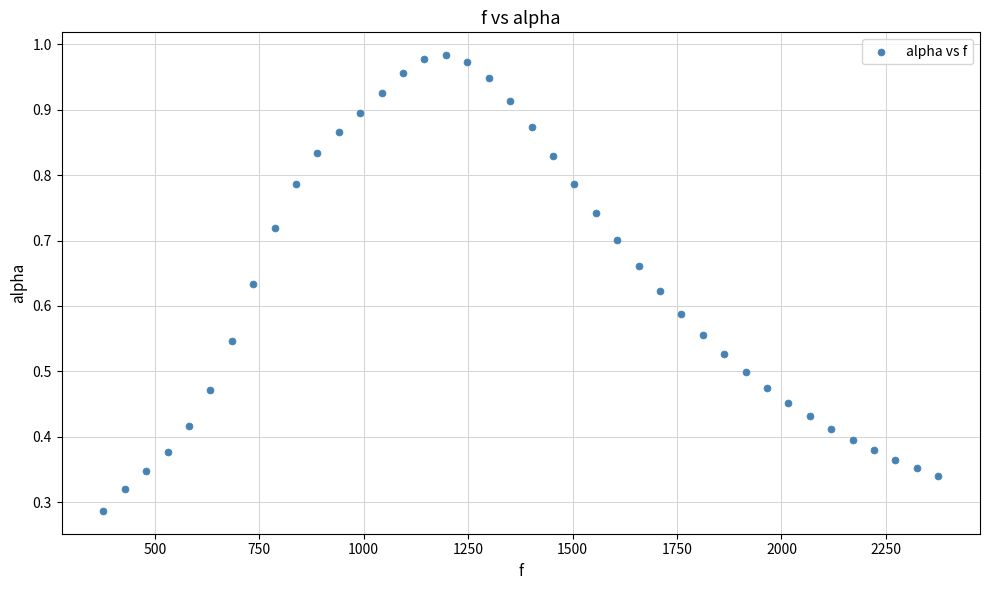

How many data points are displayed?

40